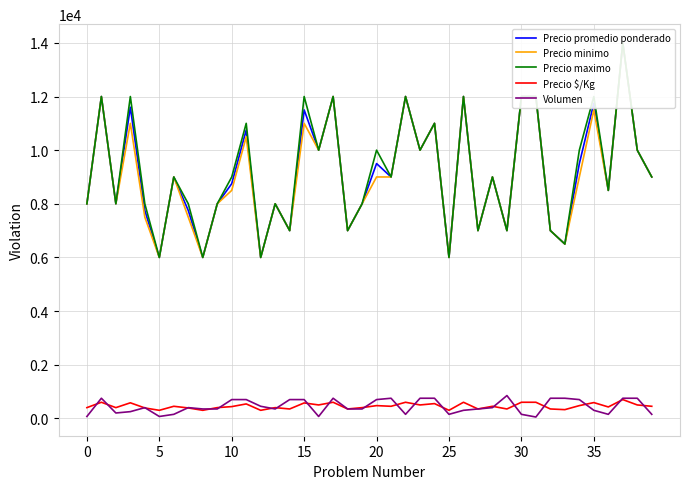

Rank the series at 26 from highest to lowest value.

Precio promedio ponderado, Precio minimo, Precio maximo, Precio $/Kg, Volumen